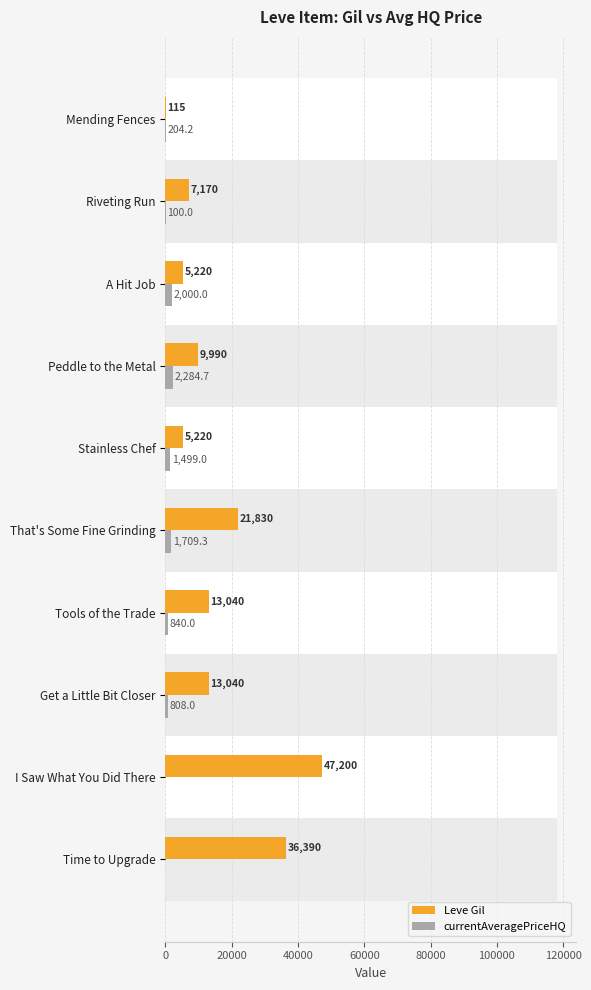

How many bars are there in total?

20